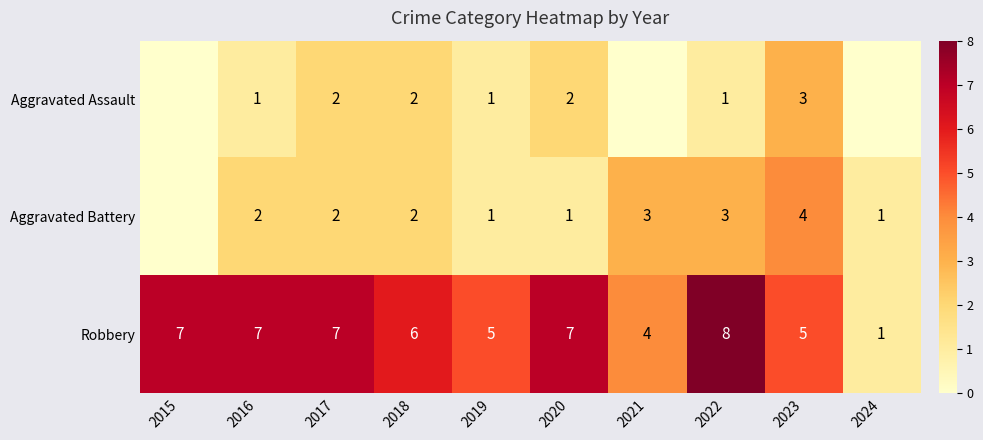

What is the total value across all series at 2021?

7